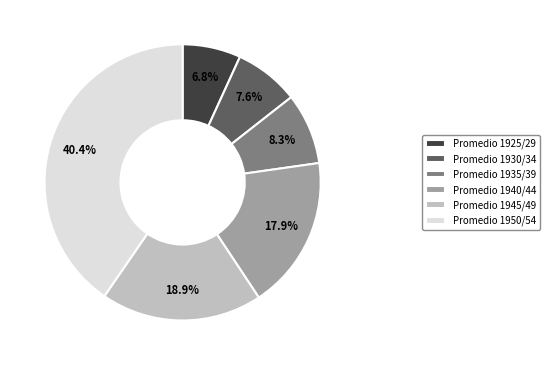

How many slices are in this pie chart?

6